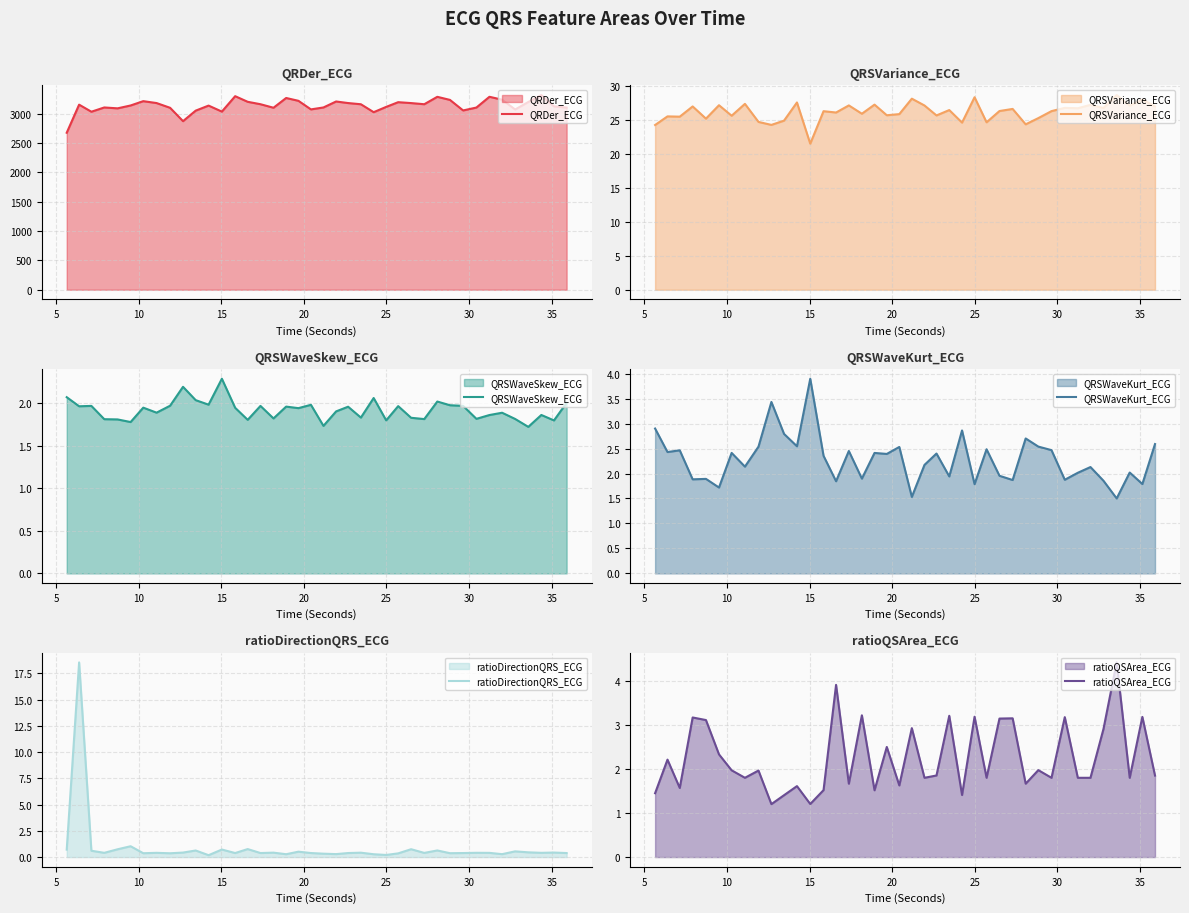

What is the minimum value for QRDer_ECG?

2676.9